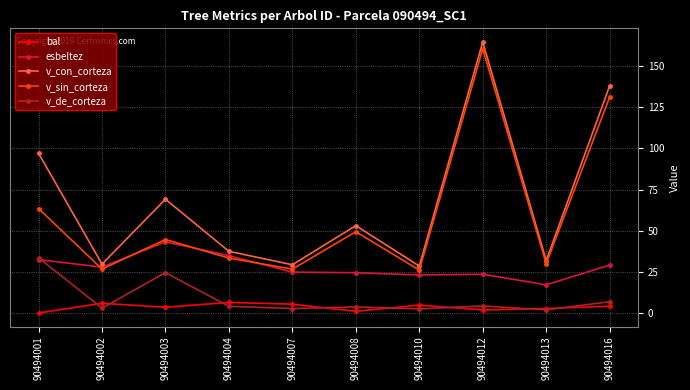

What is the approximate value of bal at 90494016?

4.1